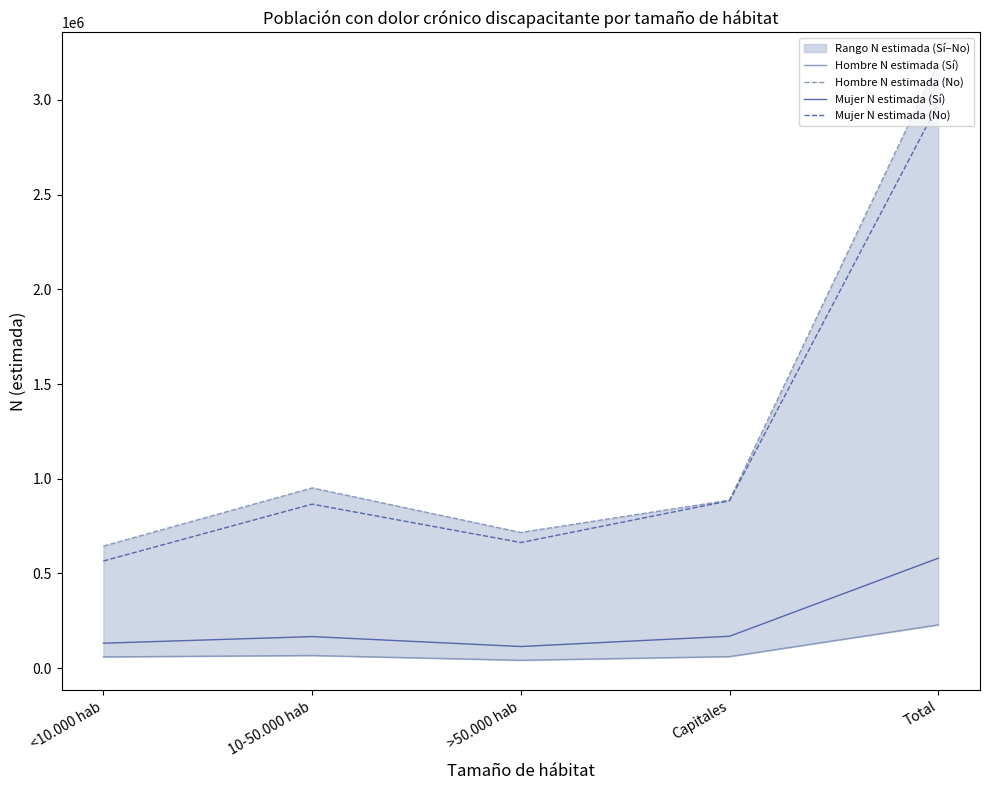

What is the maximum value for Mujer N estimada (Sí)?

580234